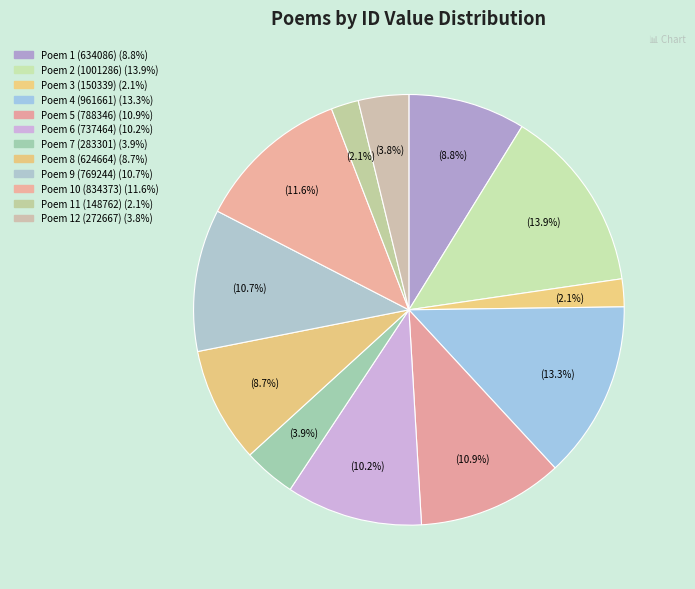

How many segments does this pie chart have?

12